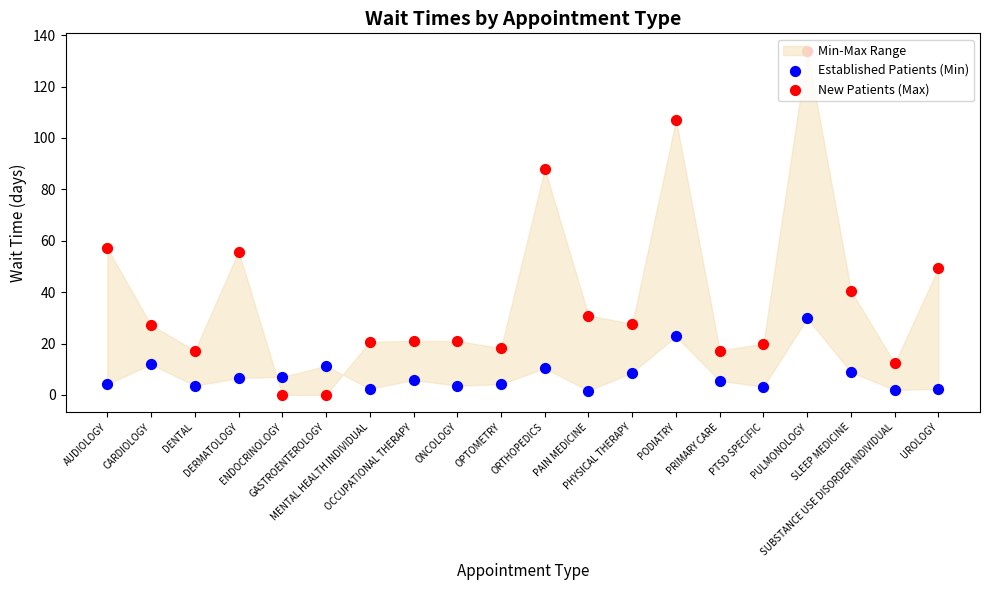

Which series has the widest spread of Y values?

New Patients (Max)